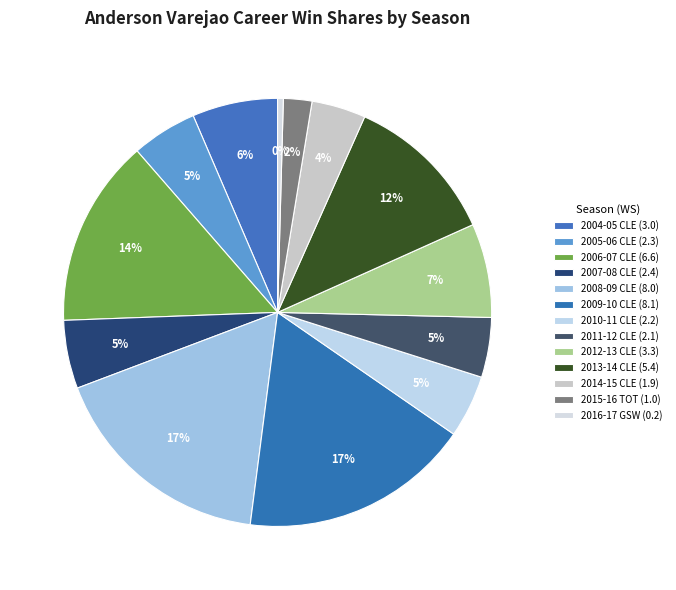

How many segments does this pie chart have?

13